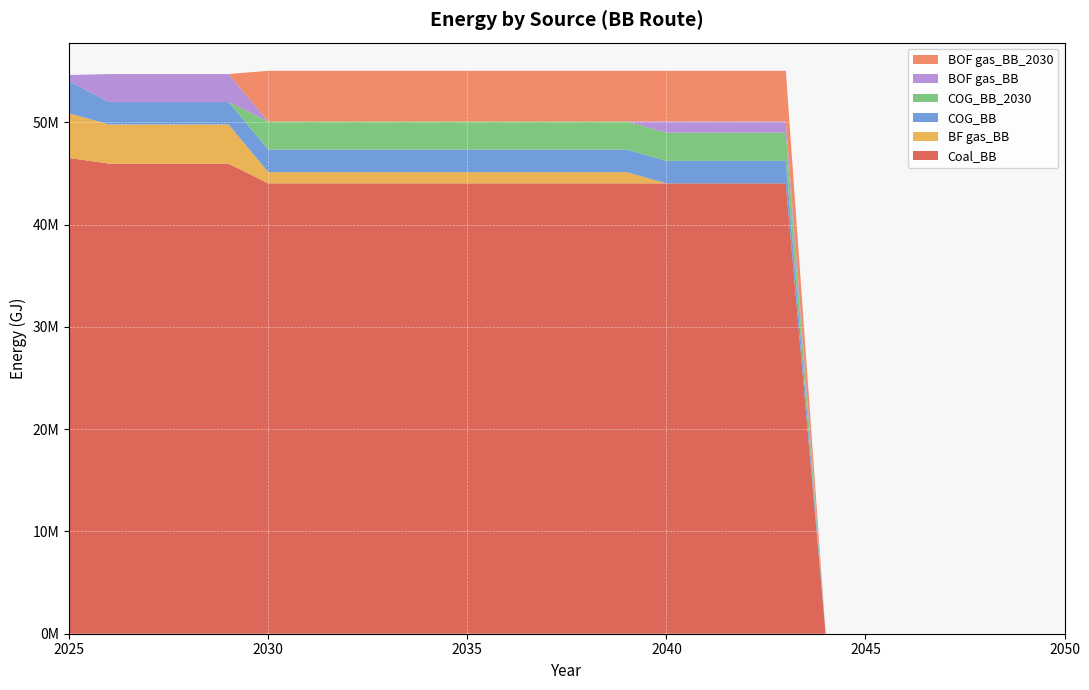

Reading left to right, extract all data points from this chart.

BF gas_BB: 4366992.0	3831364.0	3831364.0	3831364.0	3831364.0	1101106.6	1101106.6	1101106.6	1101106.6	1101106.6	1101106.6	1101106.6	1101106.6	1101106.6	1101106.6	0.0	0.0	0.0	0.0	0.0	0.0	0.0	0.0	0.0	0.0	0.0
BOF gas_BB: 623856.0	2736688.6	2736688.6	2736688.6	2736688.6	0.0	0.0	0.0	0.0	0.0	0.0	0.0	0.0	0.0	0.0	1101106.6	1101106.6	1101106.6	1101106.6	0.0	0.0	0.0	0.0	0.0	0.0	0.0
Coal_BB: 46531288.8	45976368.5	45976368.5	45976368.5	45976368.5	44044264.9	44044264.9	44044264.9	44044264.9	44044264.9	44044264.9	44044264.9	44044264.9	44044264.9	44044264.9	44044264.9	44044264.9	44044264.9	44044264.9	0.0	0.0	0.0	0.0	0.0	0.0	0.0
COG_BB: 3119280.0	2189350.9	2189350.9	2189350.9	2189350.9	2202213.2	2202213.2	2202213.2	2202213.2	2202213.2	2202213.2	2202213.2	2202213.2	2202213.2	2202213.2	2202213.2	2202213.2	2202213.2	2202213.2	0.0	0.0	0.0	0.0	0.0	0.0	0.0
COG_BB_2030: 0.0	0.0	0.0	0.0	0.0	2752766.6	2752766.6	2752766.6	2752766.6	2752766.6	2752766.6	2752766.6	2752766.6	2752766.6	2752766.6	2752766.6	2752766.6	2752766.6	2752766.6	0.0	0.0	0.0	0.0	0.0	0.0	0.0
BOF gas_BB_2030: 0.0	0.0	0.0	0.0	0.0	4954979.8	4954979.8	4954979.8	4954979.8	4954979.8	4954979.8	4954979.8	4954979.8	4954979.8	4954979.8	4954979.8	4954979.8	4954979.8	4954979.8	0.0	0.0	0.0	0.0	0.0	0.0	0.0